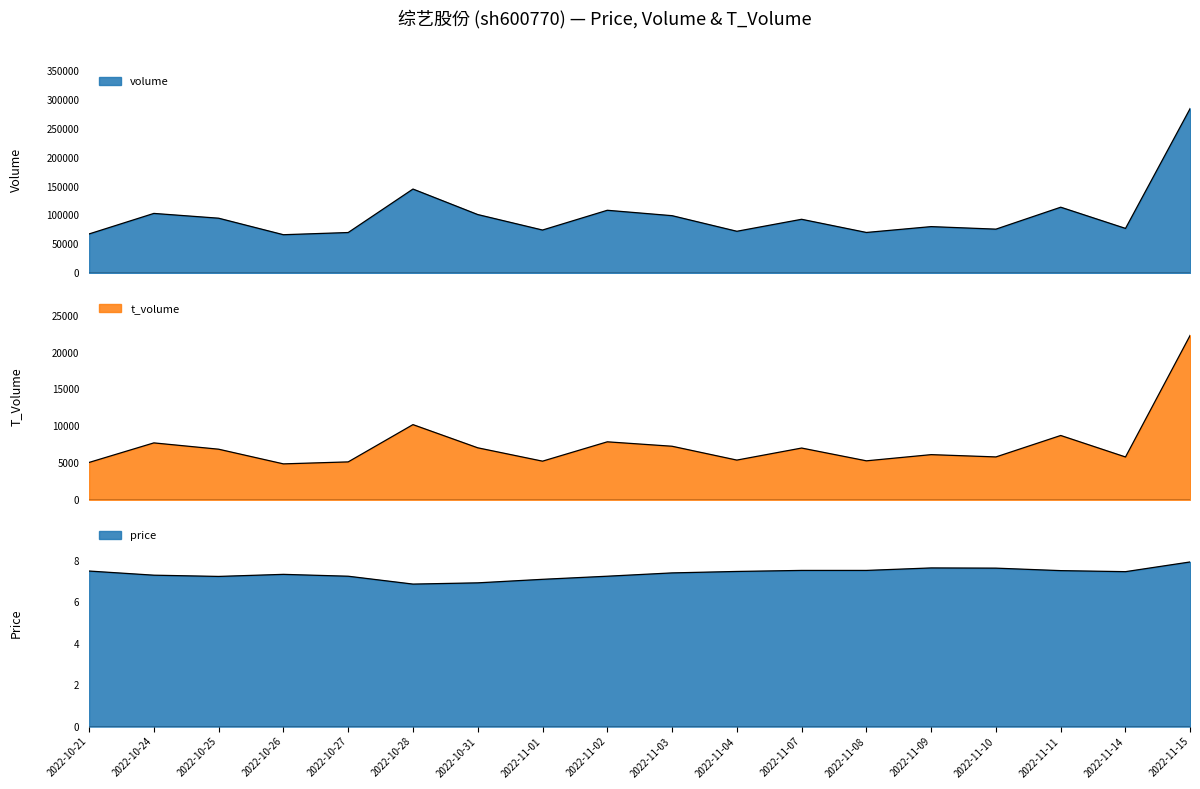

True or false: price and t_volume cross at least once.

False